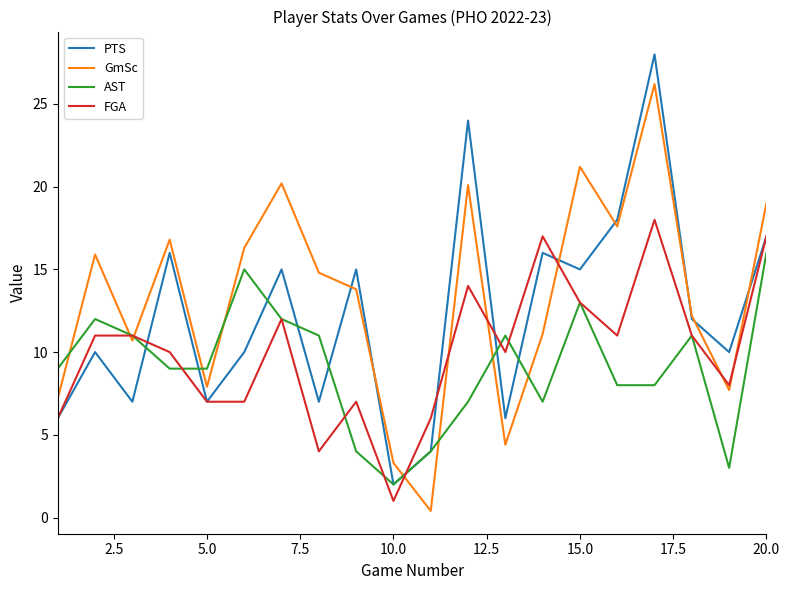

What is the lowest value of the PTS series?

2.0